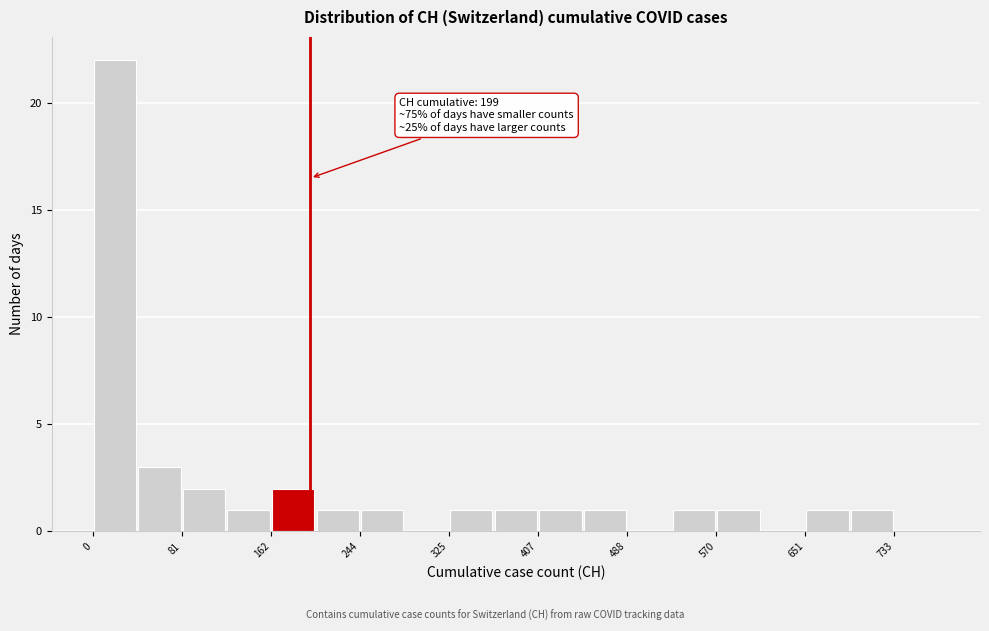

Which range on the x-axis has the tallest bar?

0 to 40